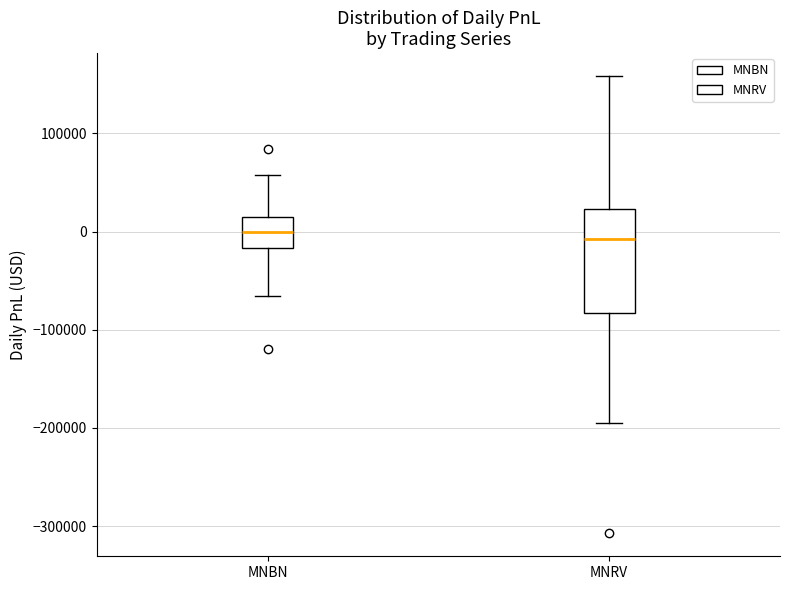

Which box is the tallest, from its lower edge to its upper edge?

MNRV